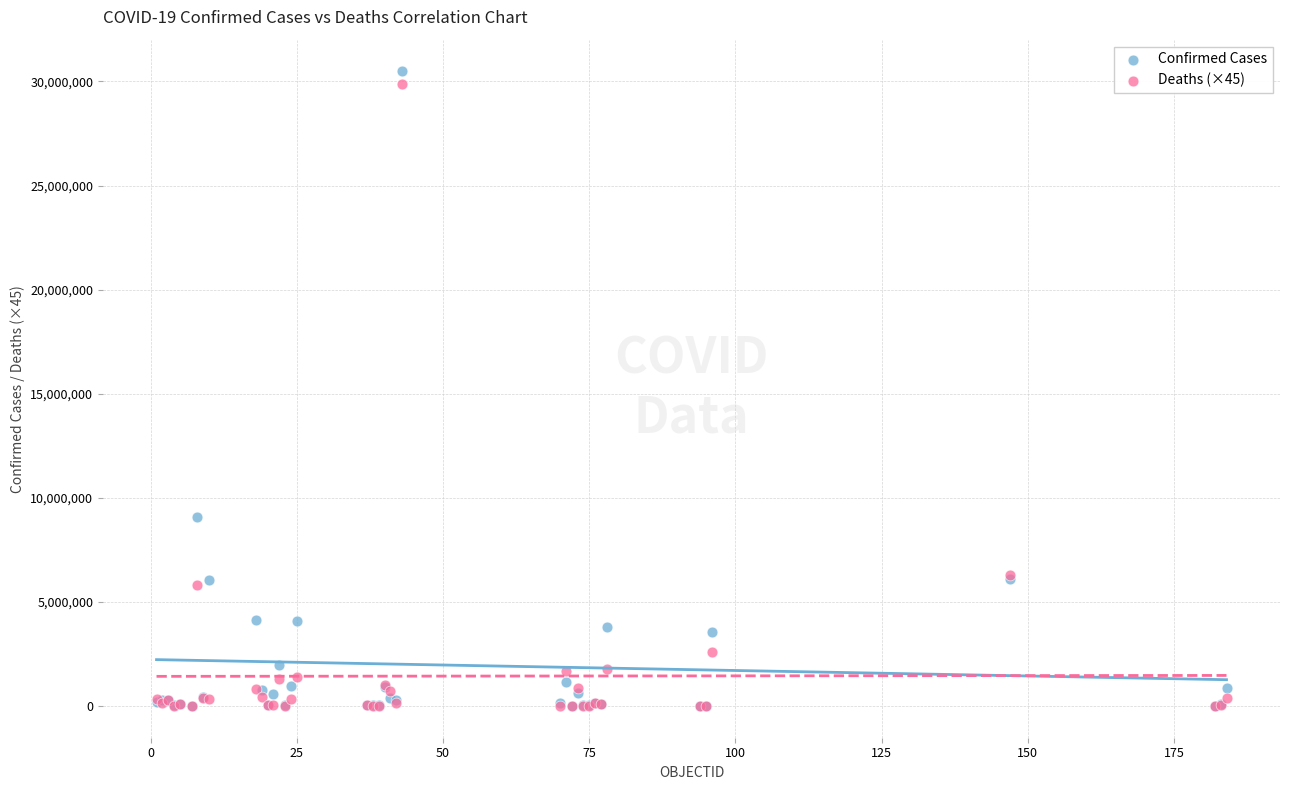

In the Confirmed Cases series, what Y value is closest to 15244920?

9083673